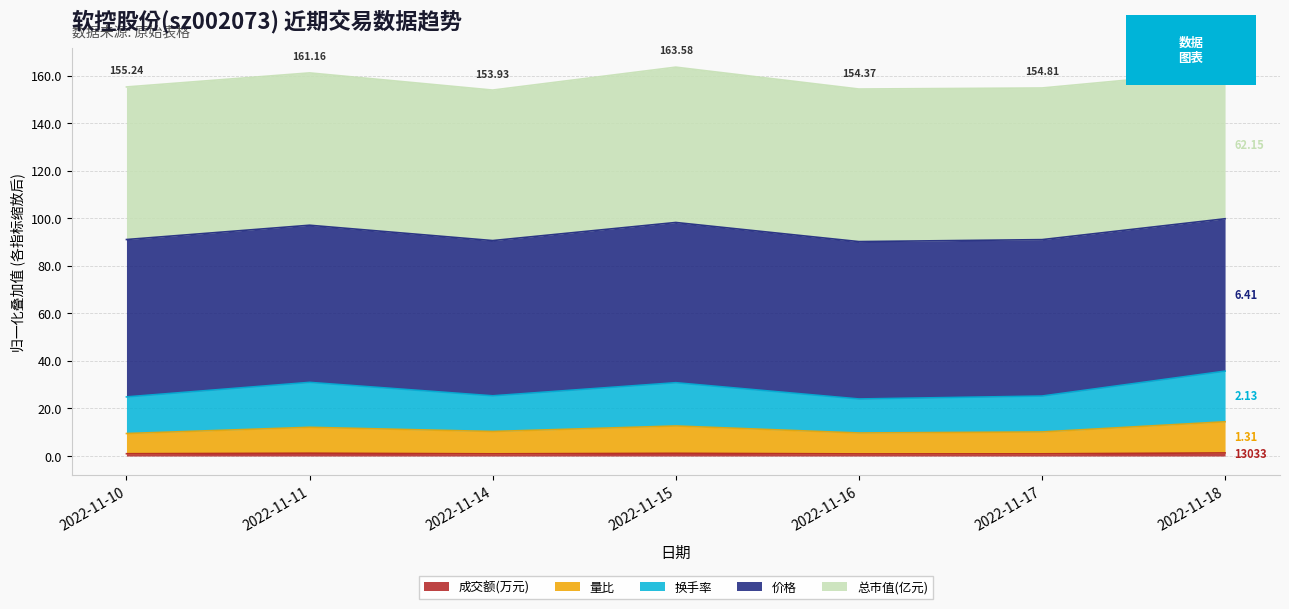

Between 2022-11-11 and 2022-11-17, which is larger?

2022-11-11